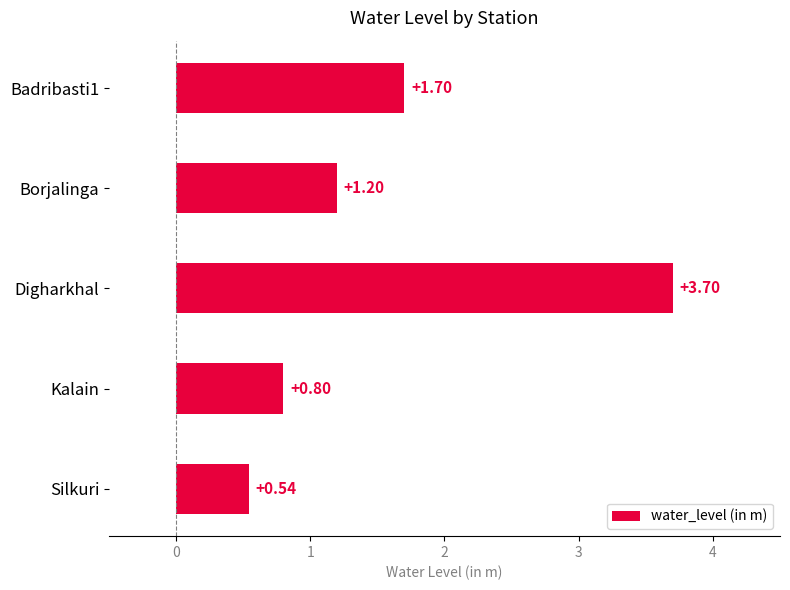

List the labels in order of value, largest first.

Digharkhal, Badribasti1, Borjalinga, Kalain, Silkuri